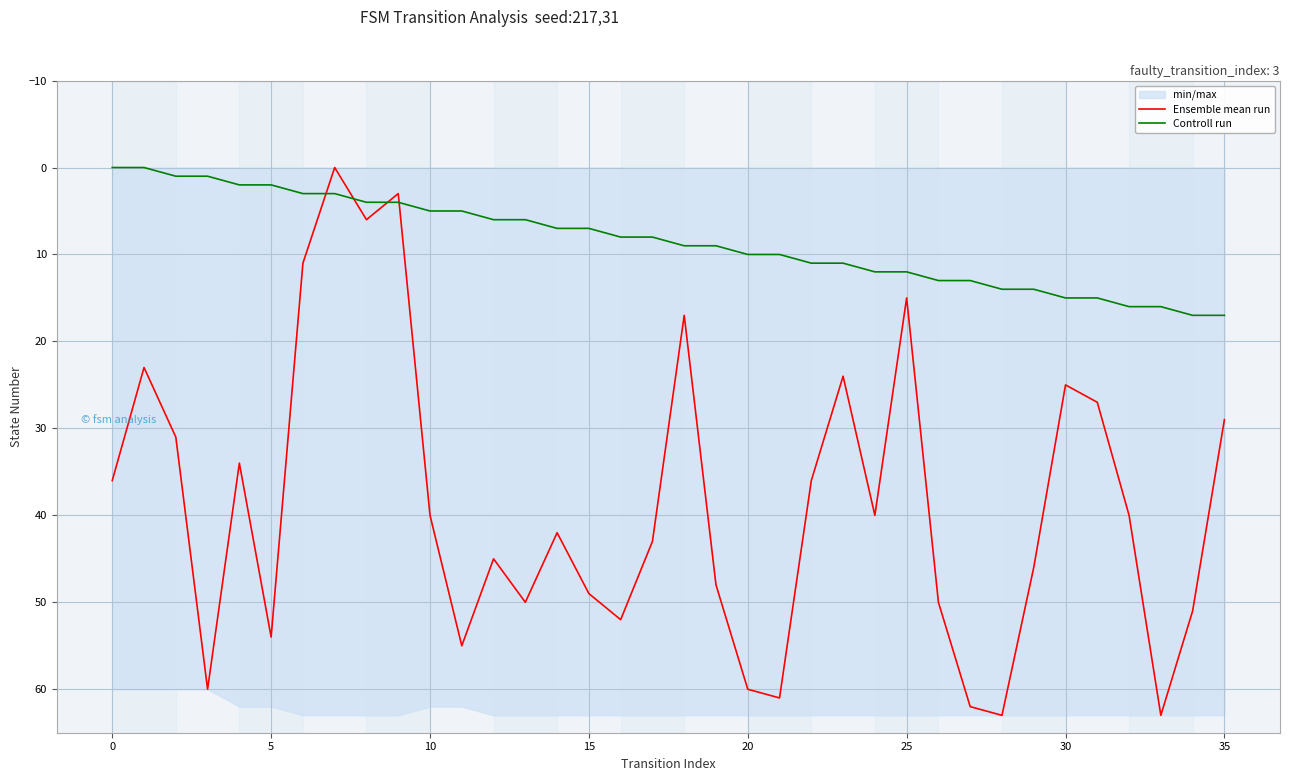

Reading left to right, list all the values displayed in this chart.

Ensemble mean run: 36	23	31	60	34	54	11	0	6	3	40	55	45	50	42	49	52	43	17	48	60	61	36	24	40	15	50	62	63	46	25	27	40	63	51	29
Controll run: 0	0	1	1	2	2	3	3	4	4	5	5	6	6	7	7	8	8	9	9	10	10	11	11	12	12	13	13	14	14	15	15	16	16	17	17